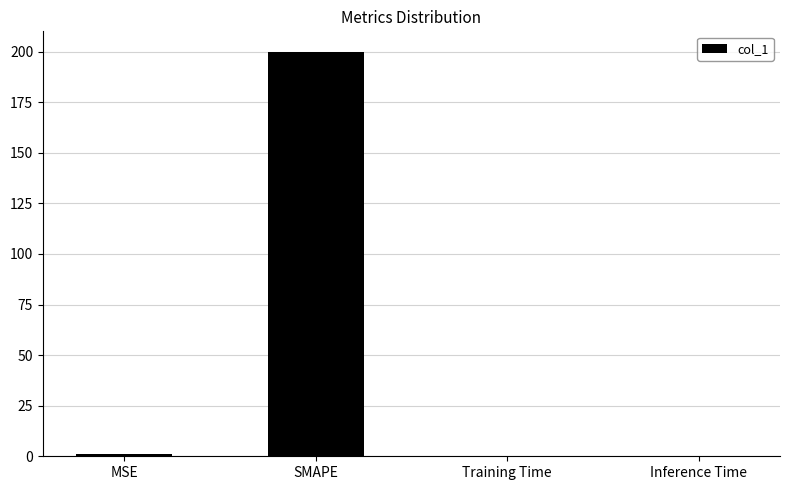

The value at Inference Time is 0.0. True or false?

True